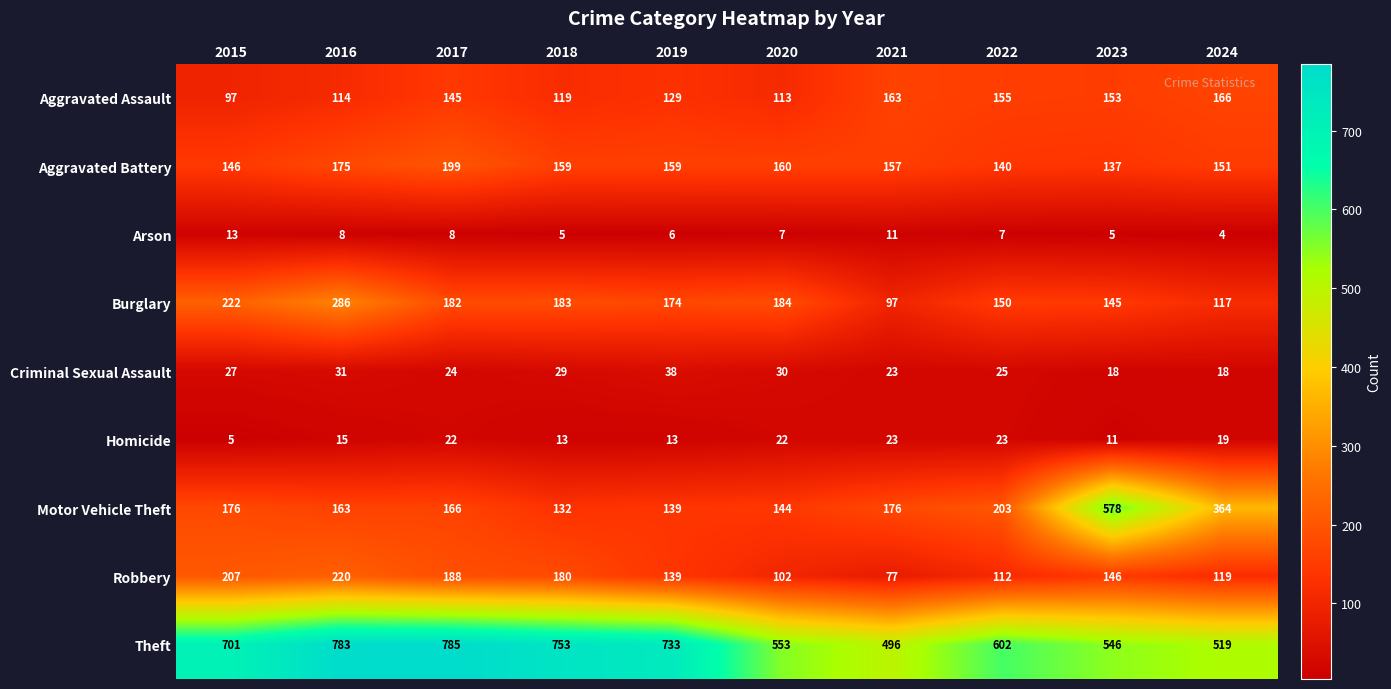

Count the number of categories in the chart.

10